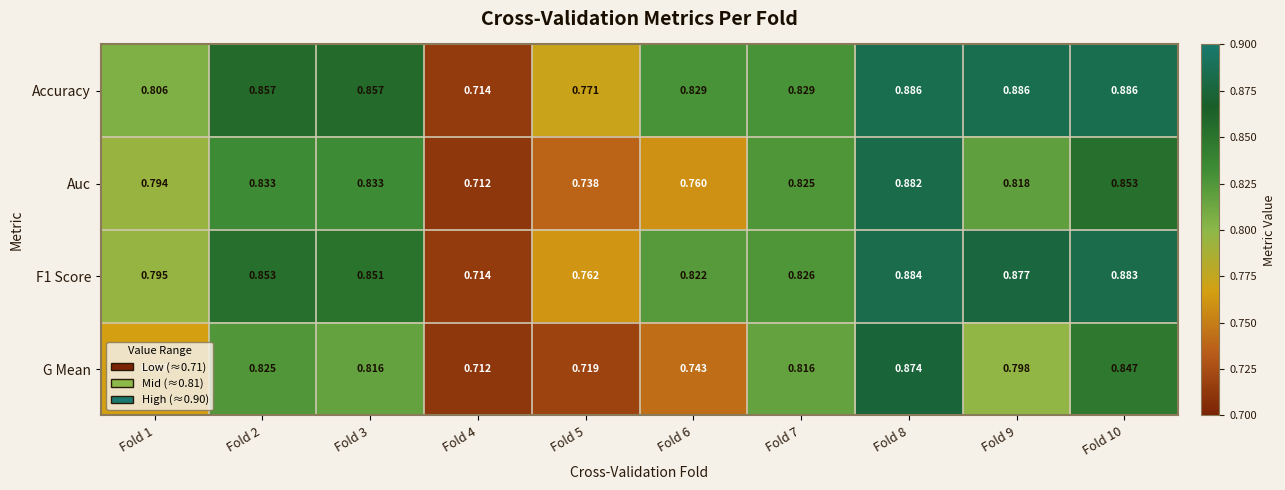

Is the value of Accuracy at Fold 9 greater than the value of G Mean at Fold 9?

Yes